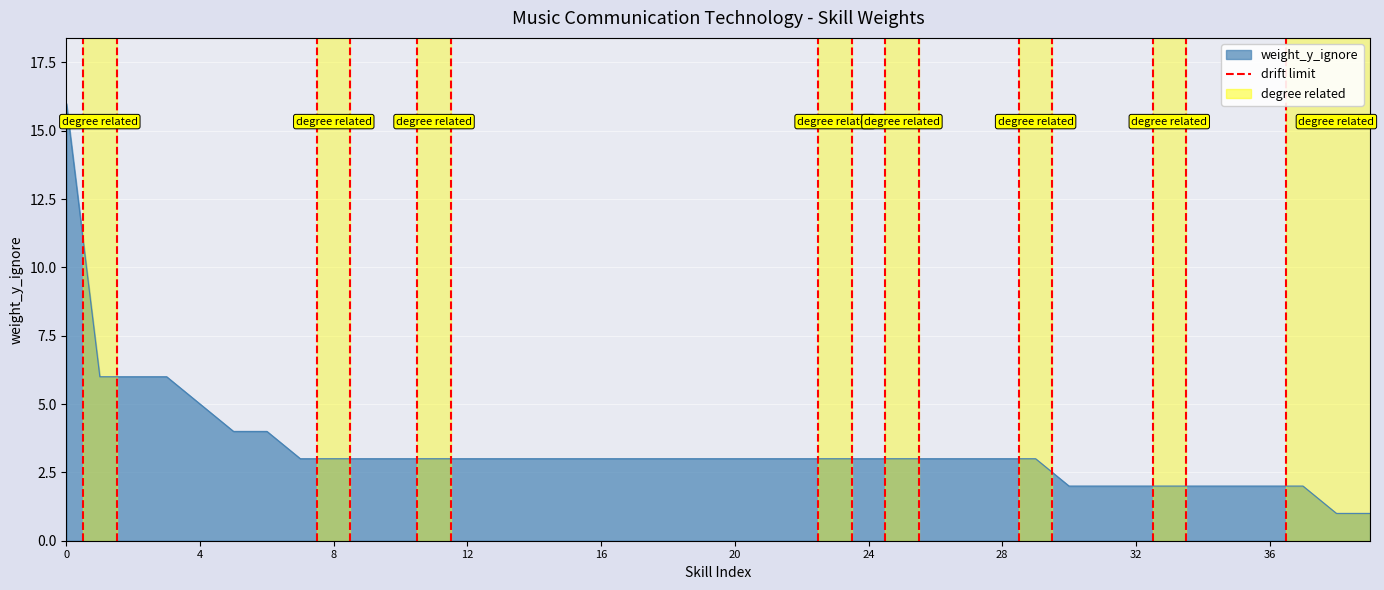

What is the greatest value displayed?

16